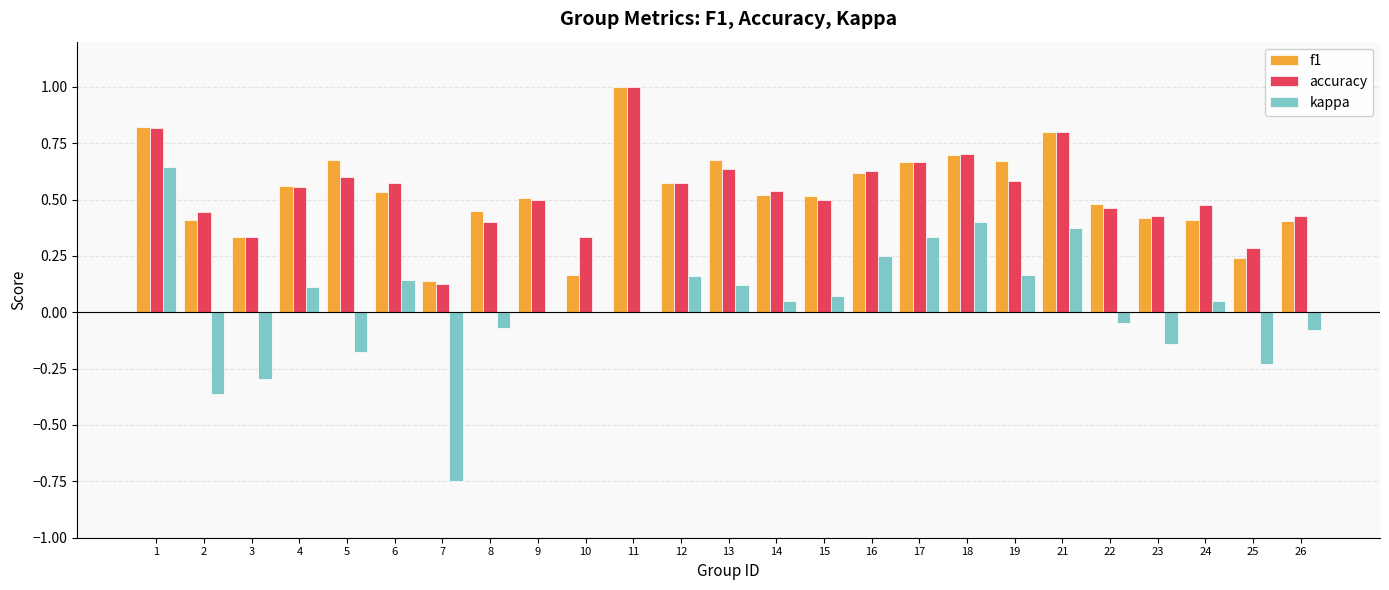

The f1 series shows 0.5 at 6. True or false?

True